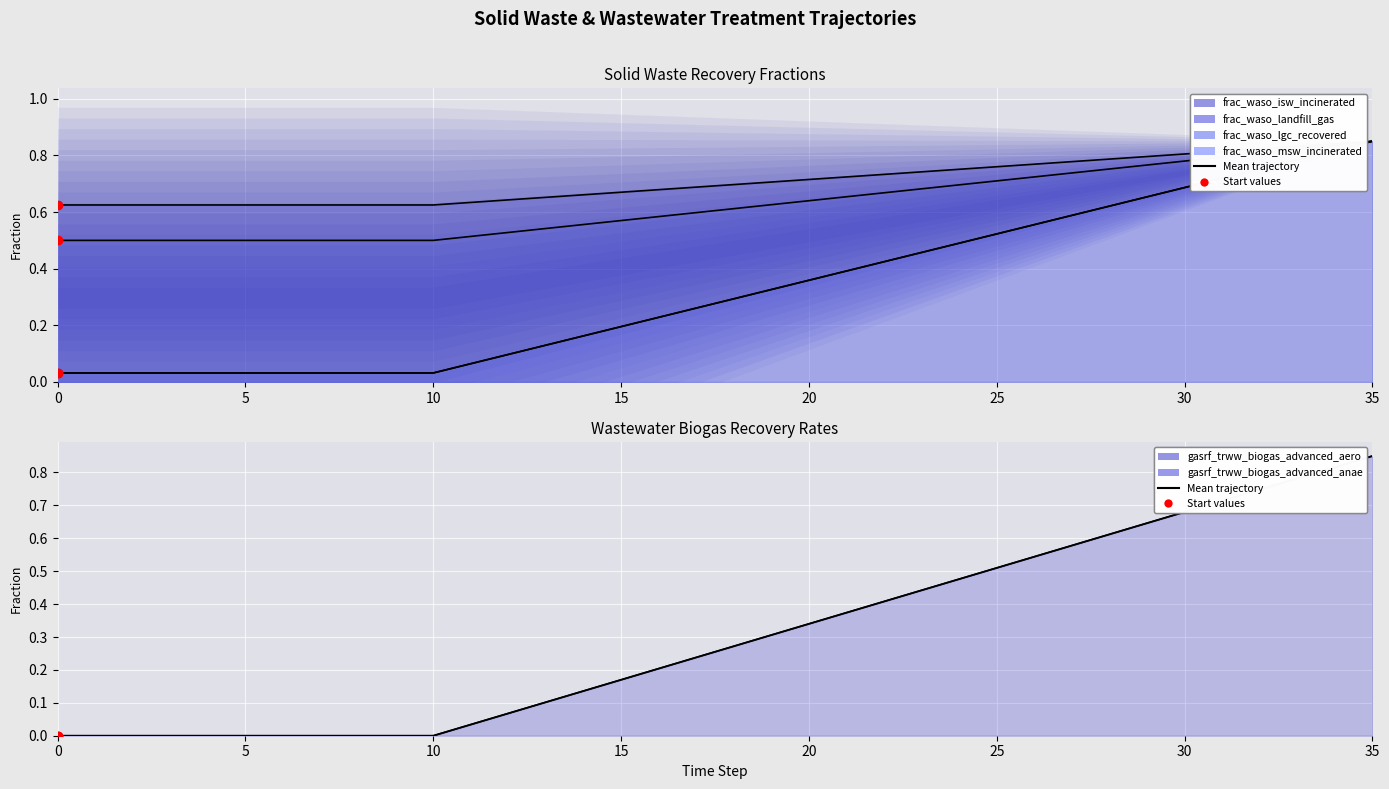

What are all the series names shown in the legend?

frac_waso_isw_incinerated, frac_waso_landfill_gas, frac_waso_lgc_recovered, frac_waso_msw_incinerated, gasrf_trww_biogas_advanced_aero, gasrf_trww_biogas_advanced_anae